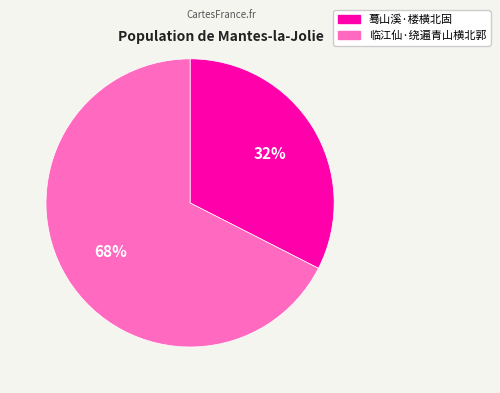

What percentage is the 蓦山溪·楼横北固 slice, to the nearest percent?

32%